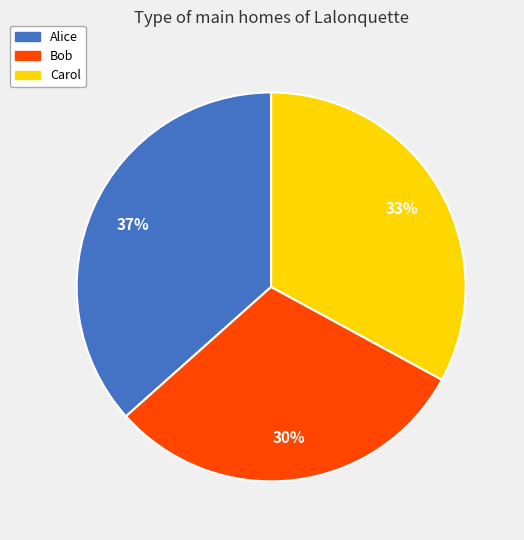

To the nearest percent, what portion does Carol represent?

33%